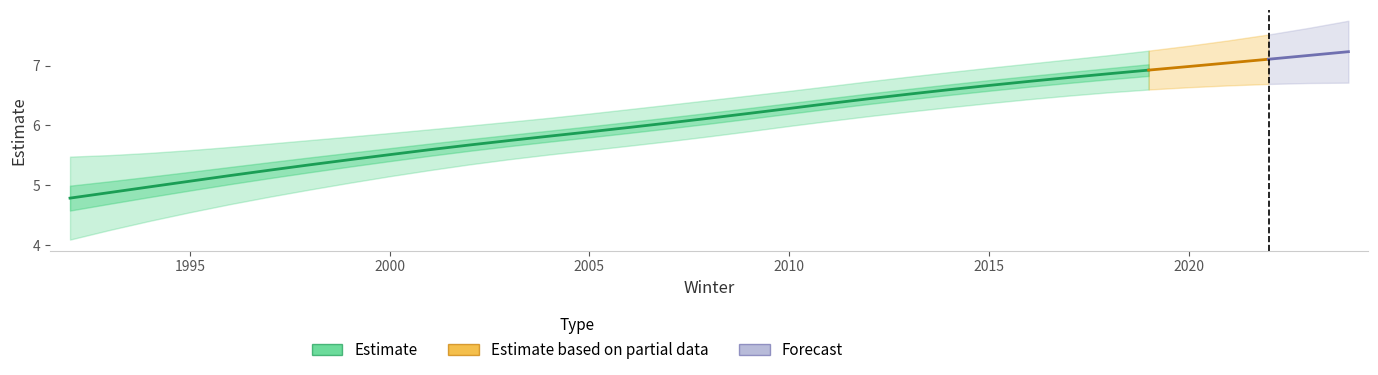

Which category has the lowest value in the estimate series?

1992